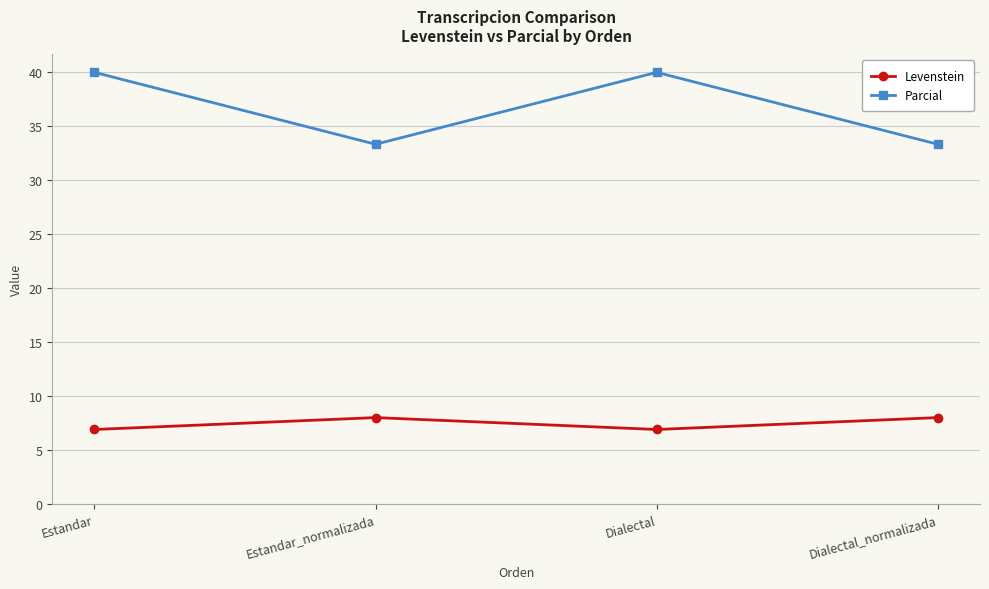

True or false: Levenstein and Parcial cross at least once.

False